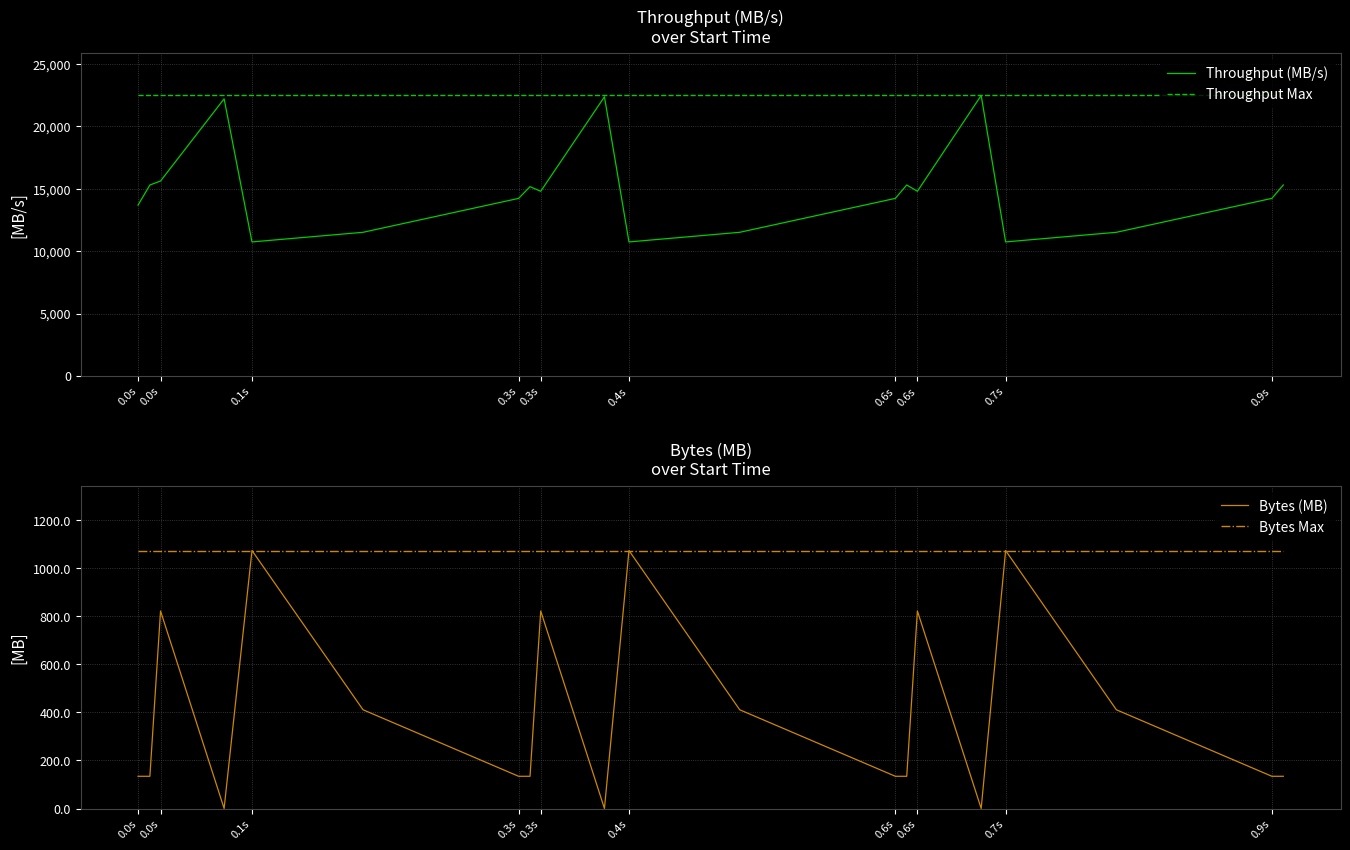

At which label is Throughput Max closest to 22477?

0.0s